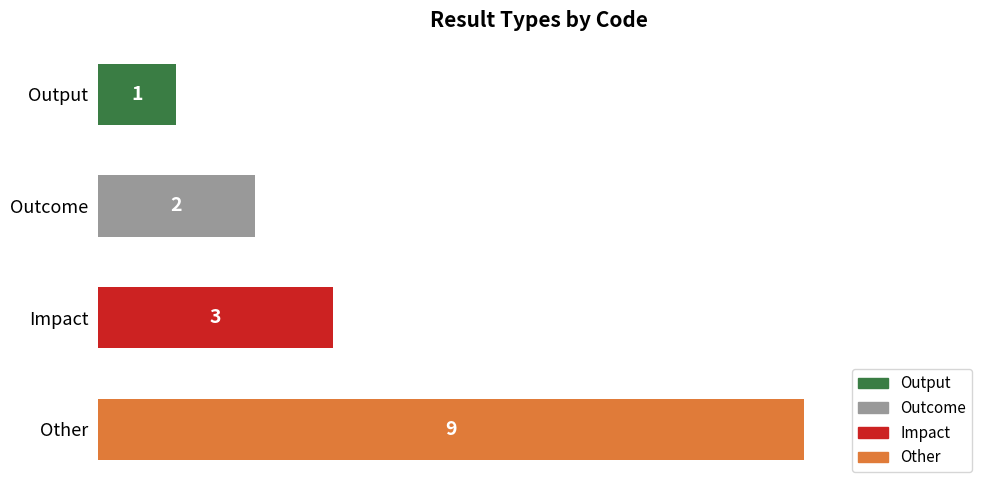

At which label is the value closest to 5?

Impact